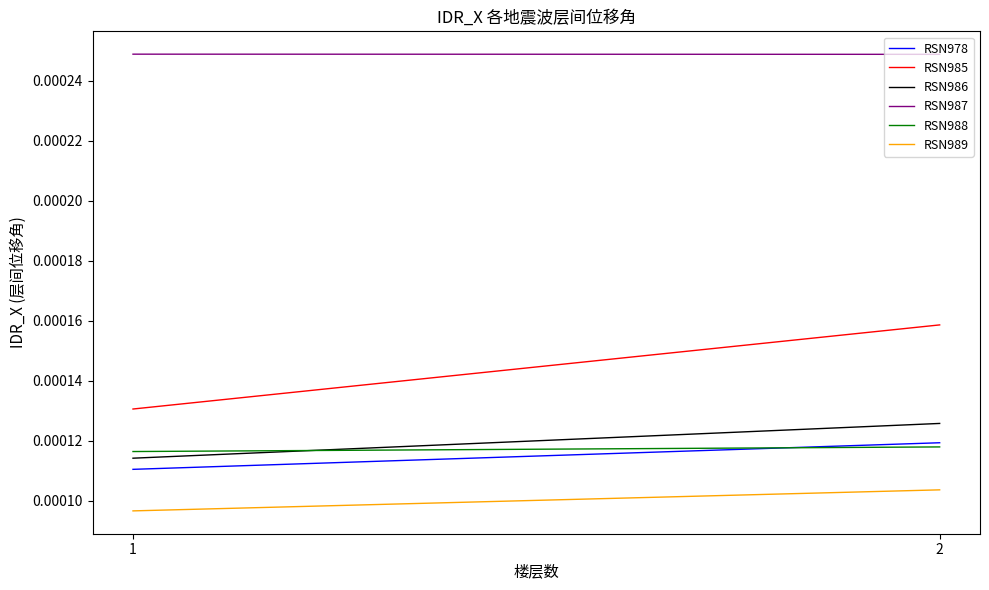

Which has a higher value, 1 or 2?

2